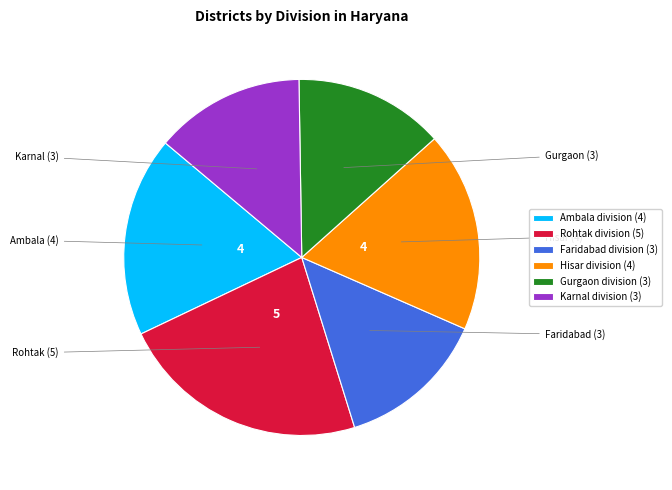

Does any single category account for the majority?

No